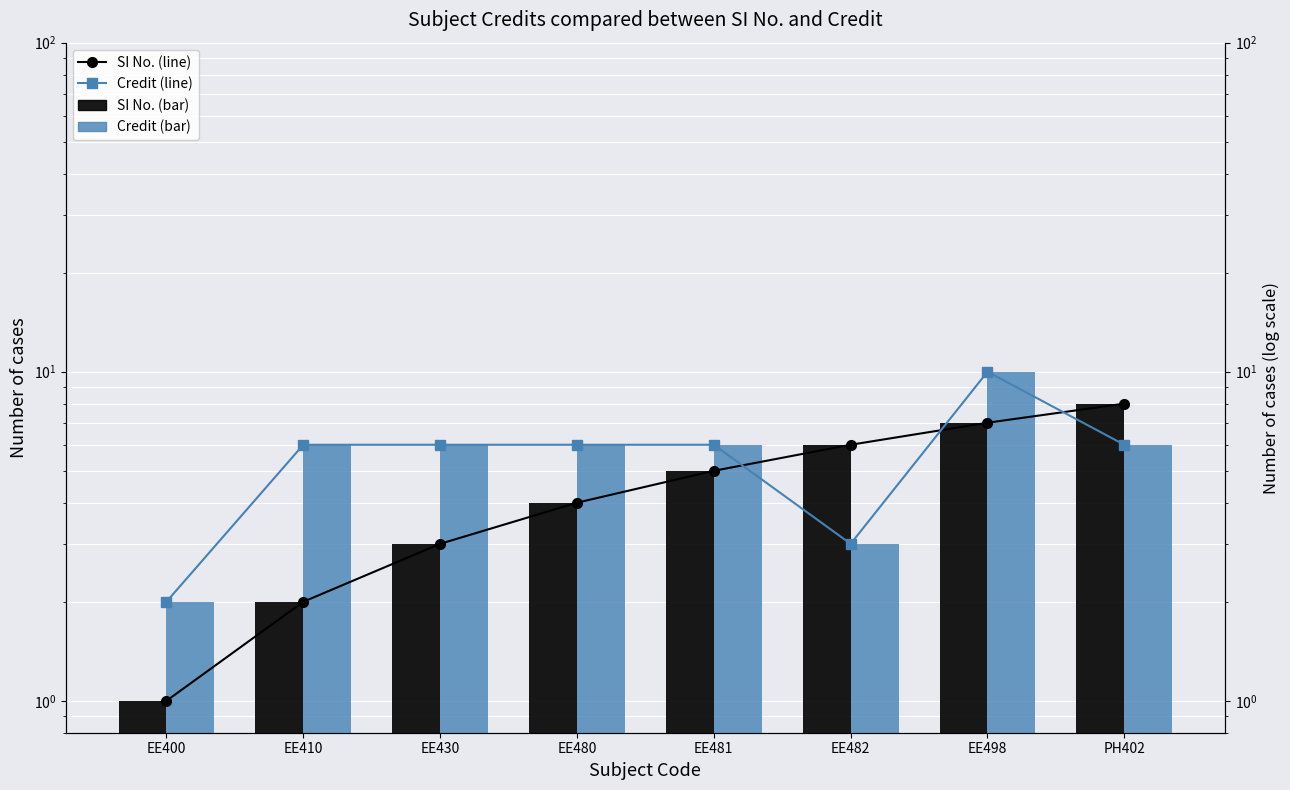

The value of SI No. at PH402 is 8. True or false?

True